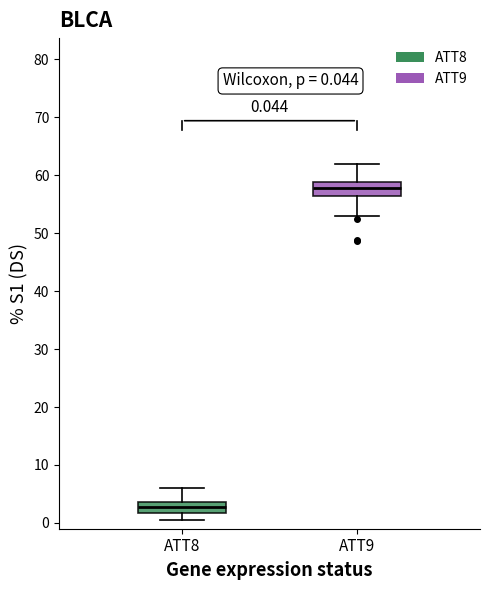

Which box has the lowest median line?

ATT8